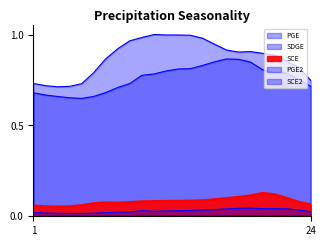

The value of SCE2 at 15 is 0.0. True or false?

False